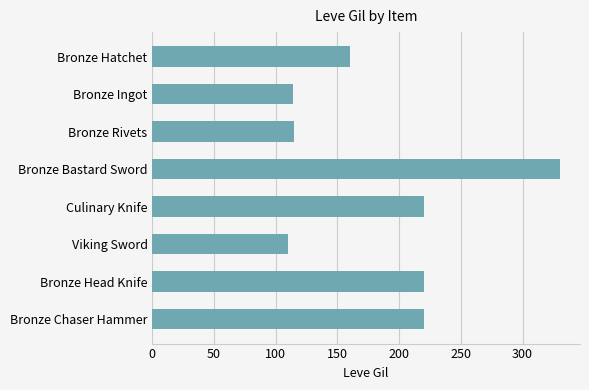

How many categories are shown in the chart?

8